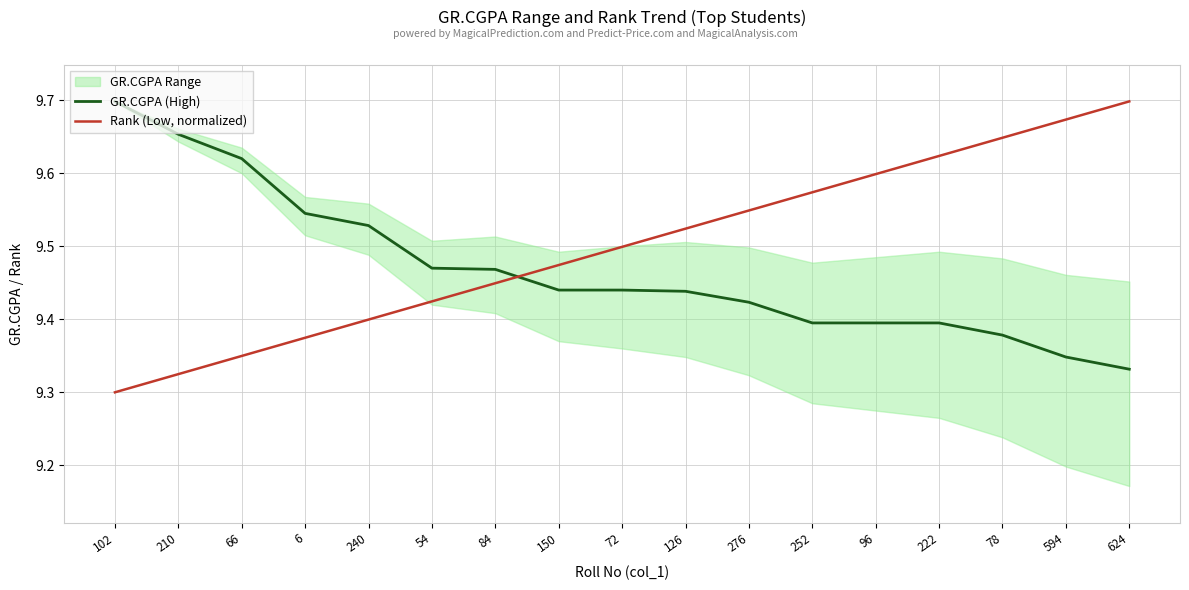

Rank the series by their maximum value, from highest to lowest.

GR.CGPA (High), Rank (Low, normalized)